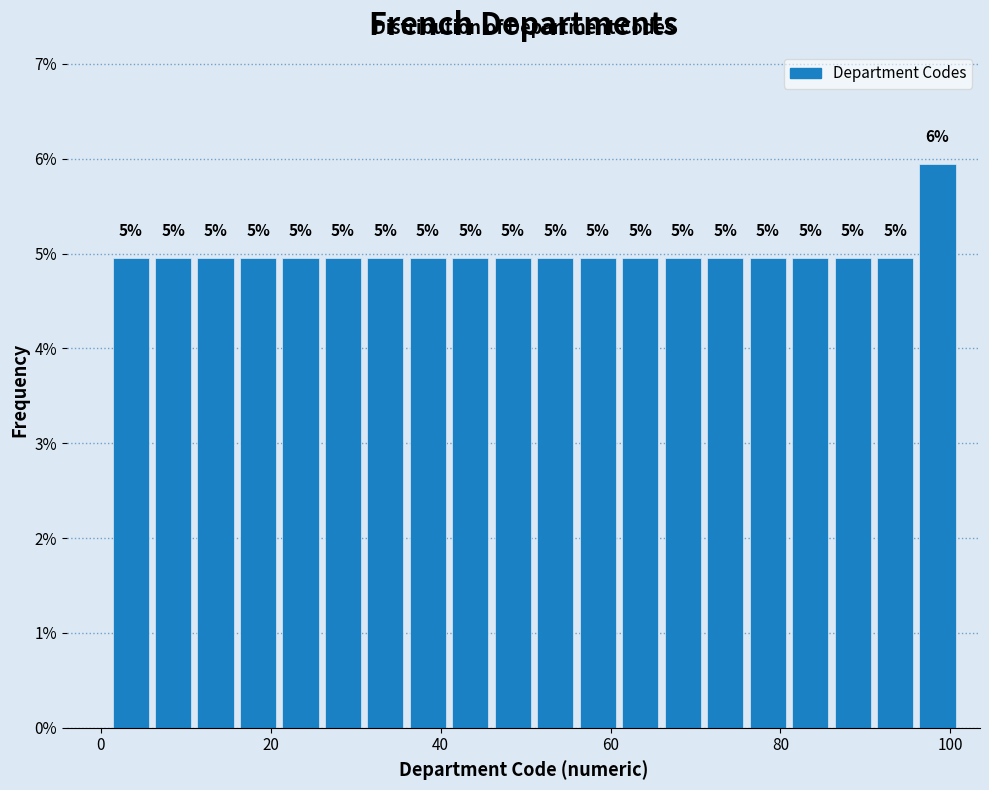

Around what value on the x-axis is the tallest bar? Give the approximate position of its centre, as read against the axis.

98